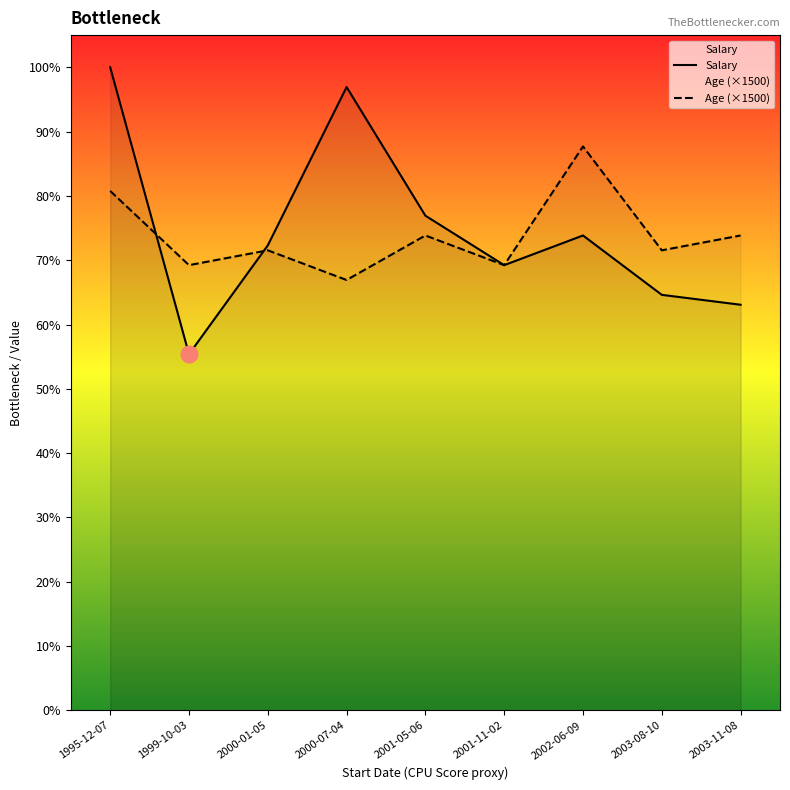

What is the spread (max minus min) of values at 1995-12-07?

12500